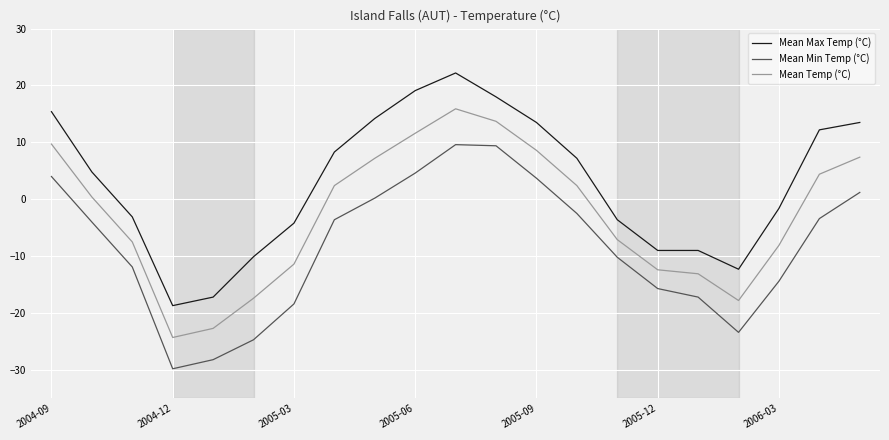

Which series has the largest total across all categories?

Mean Max Temp (°C)